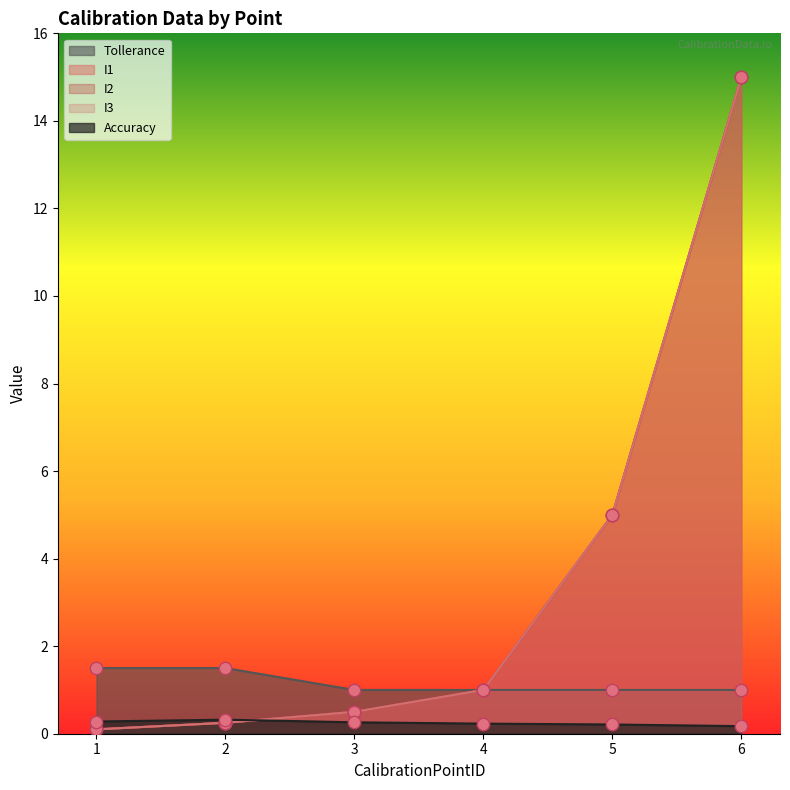

What are all the series names shown in the legend?

I1, I2, I3, Accuracy, Tollerance